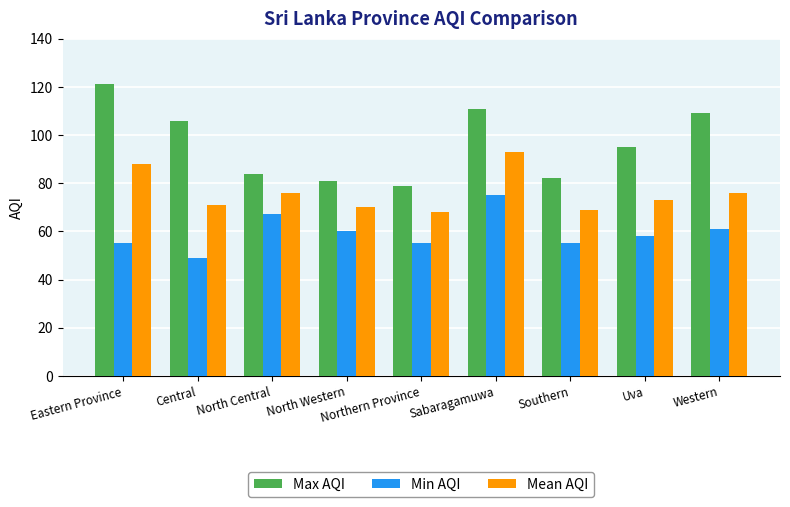

Between Eastern Province and Central, which series saw the biggest shift?

Mean AQI